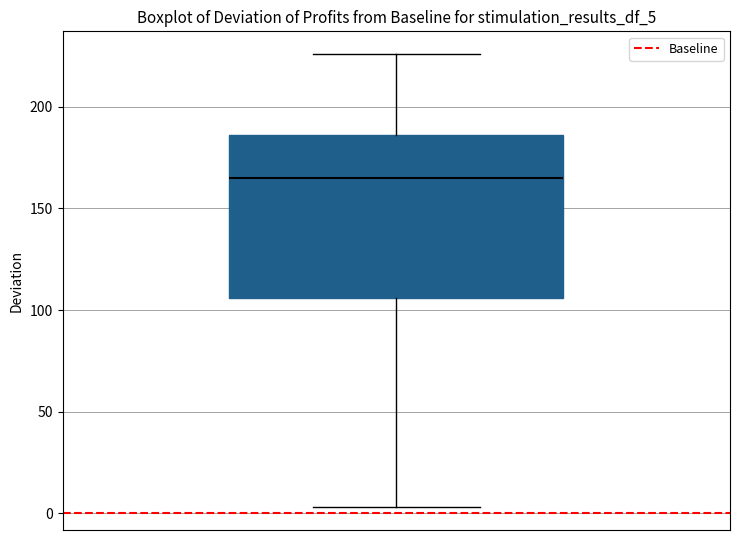

Where does the median line of the box sit on the y-axis? The values are not printed on the chart, so give them approximately, as read against the axis.

165